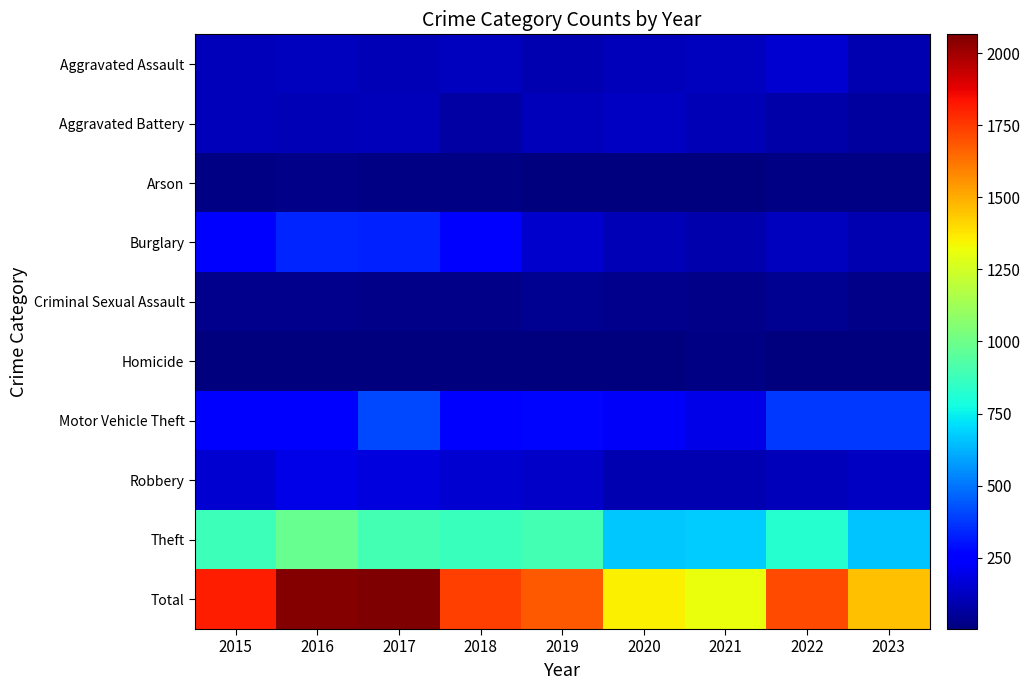

Which series has the largest range (max minus min)?

Total